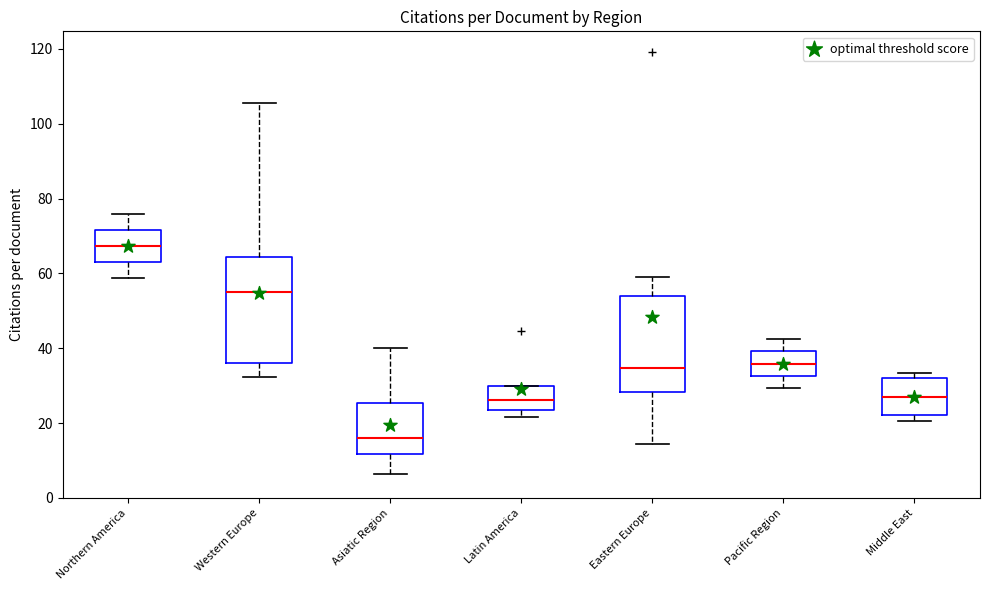

Where does the lower whisker of the box for Pacific Region end on the y-axis? The values are not printed on the chart, so give them approximately, as read against the axis.

30